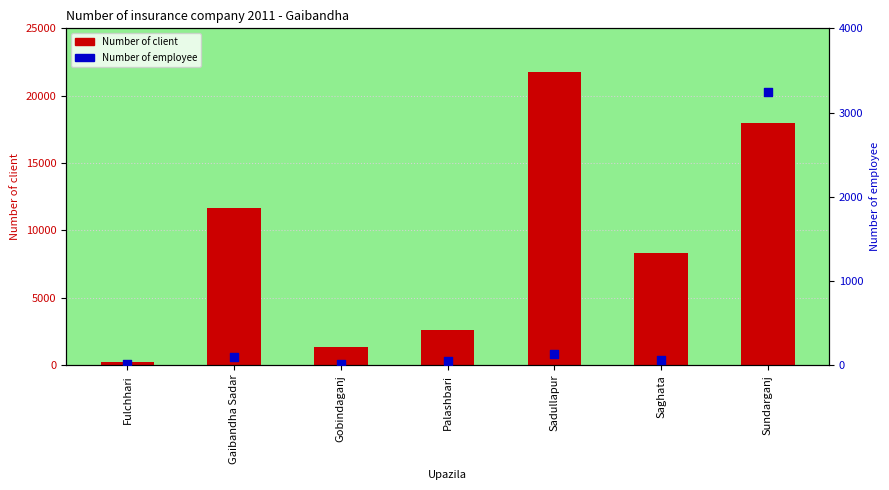

Which series reaches the minimum Y coordinate?

Number of employee